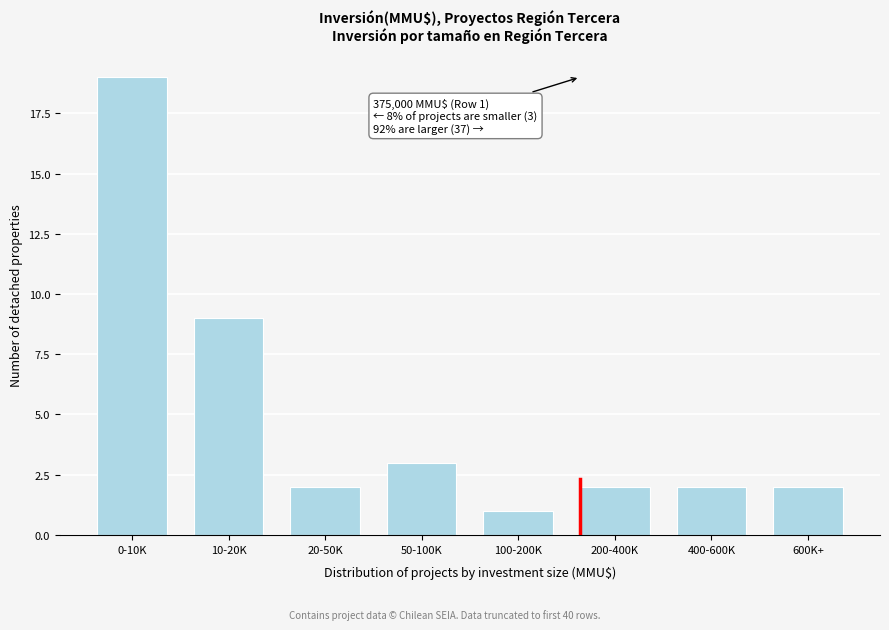

Reading left to right, transcribe all the data shown in this chart.

0-10K=19	10-20K=9	20-50K=2	50-100K=3	100-200K=1	200-400K=2	400-600K=2	600K+=2